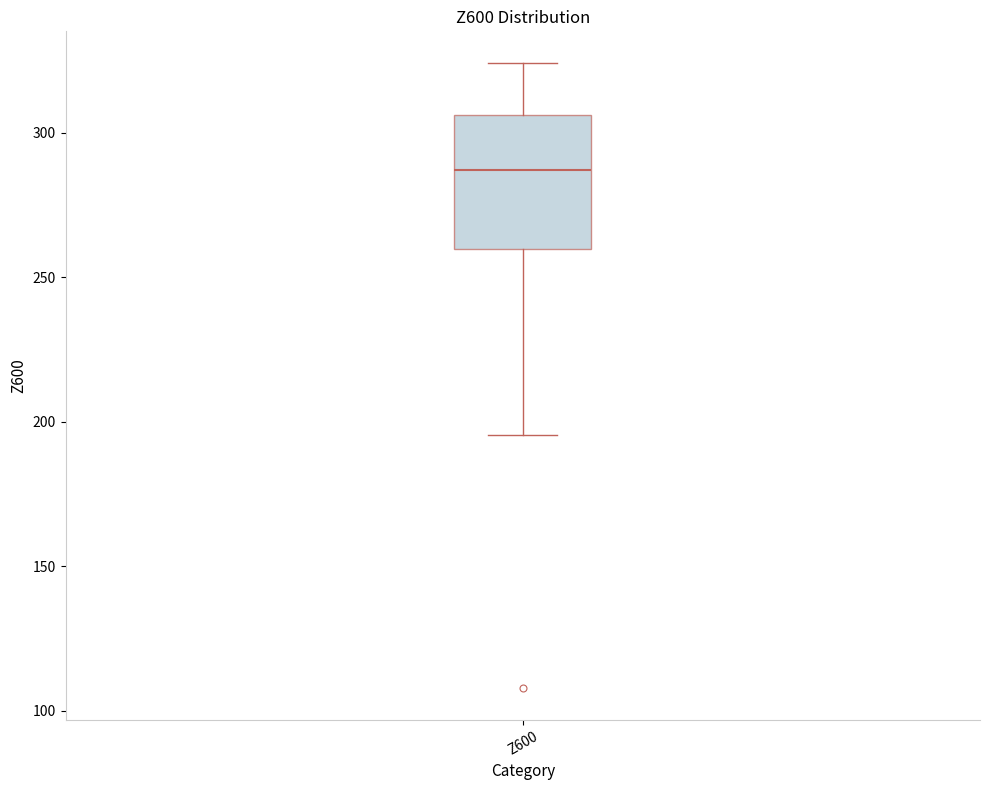

Transcribe this box plot: give where the median line is, the range the box spans, and where the two whiskers end, as read against the y-axis. The values are not printed on the chart, so give them approximately, as read against the axis.

median 285, box 260 to 305, whiskers 195 to 325